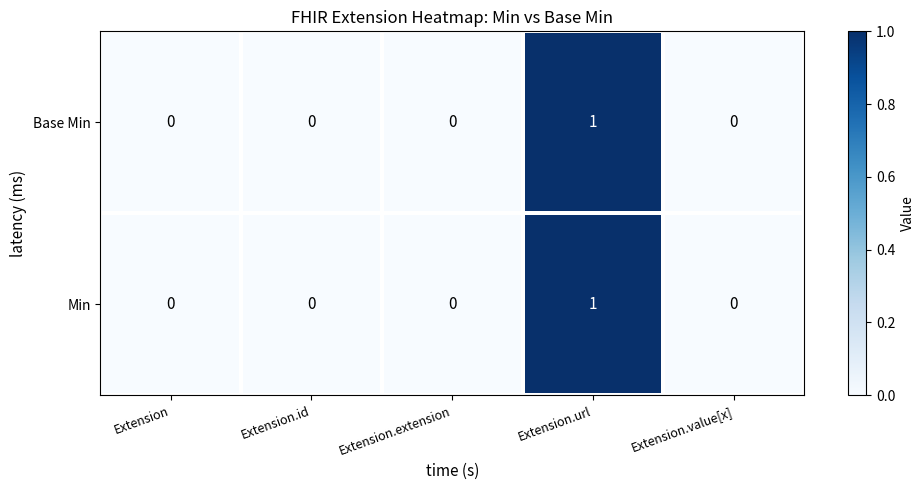

Is it true that Min equals 0 at Extension.value[x]?

True